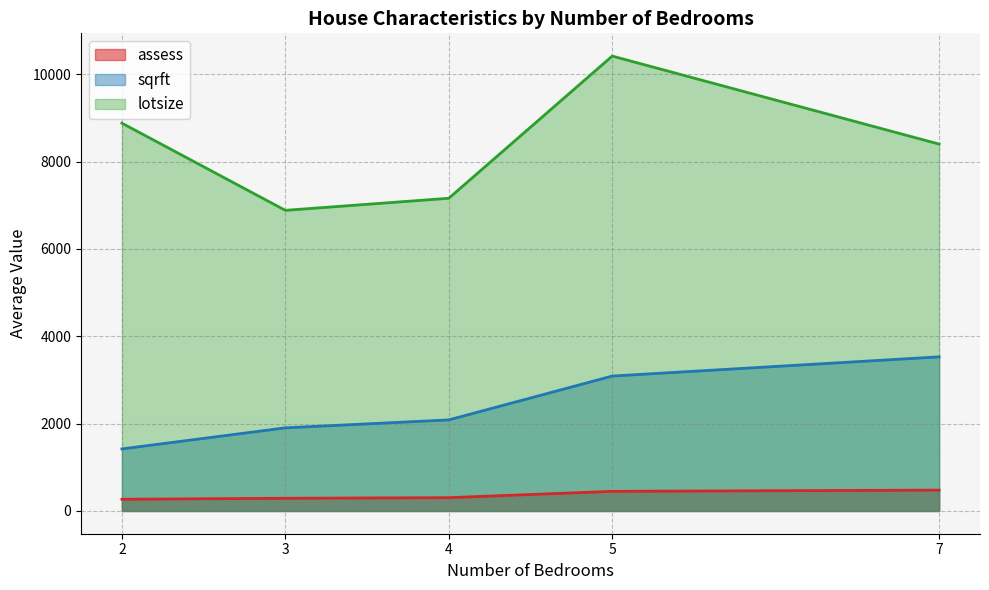

Which series changed the most between 2 and 5?

sqrft